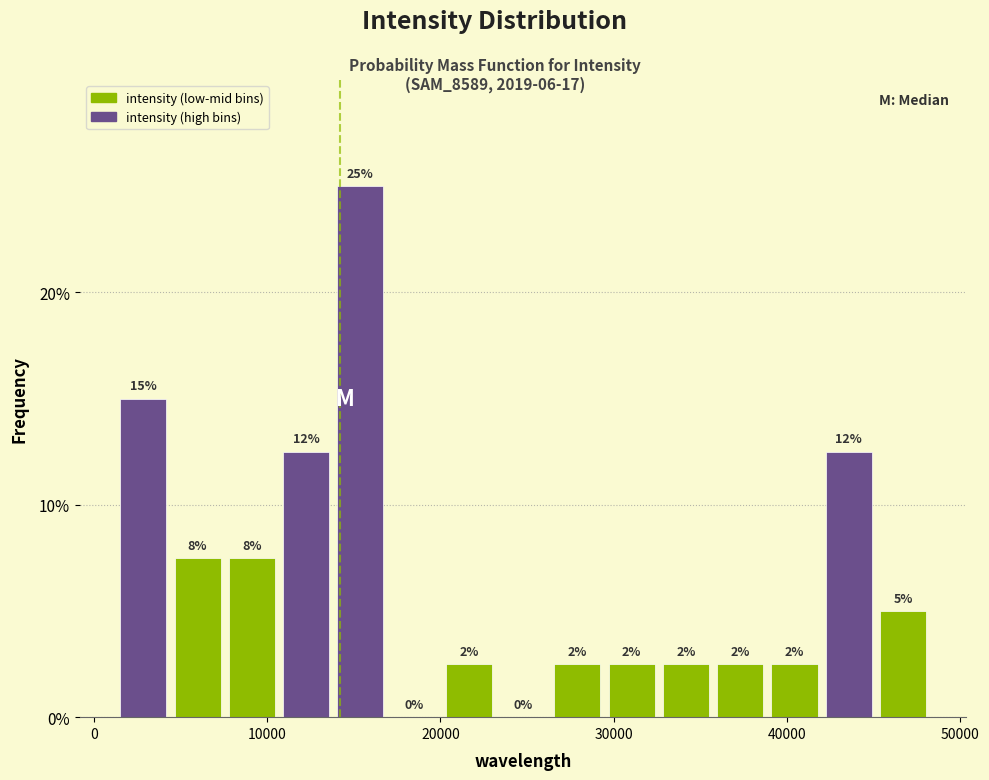

Read against the x-axis, roughly where is the centre of the tallest bar?

15000